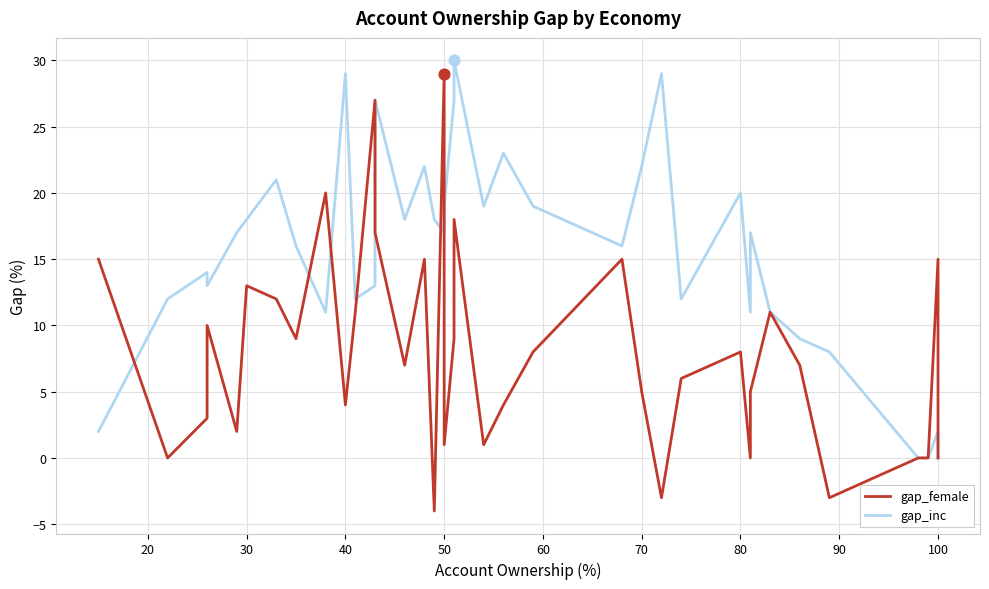

At how many categories does at least one series exceed 16?

21